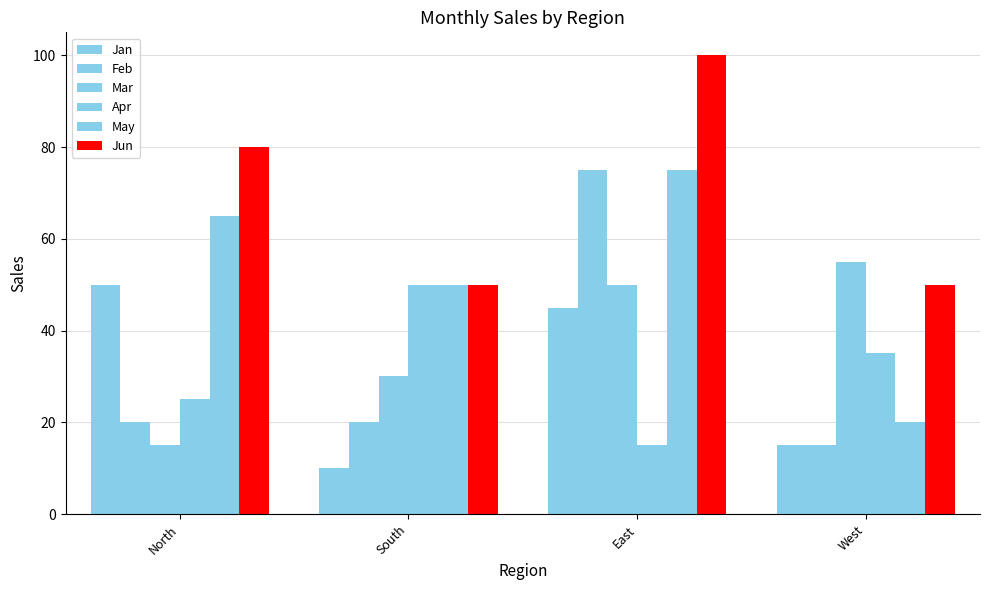

What is the value of the May bar at the 4th from the left?

20